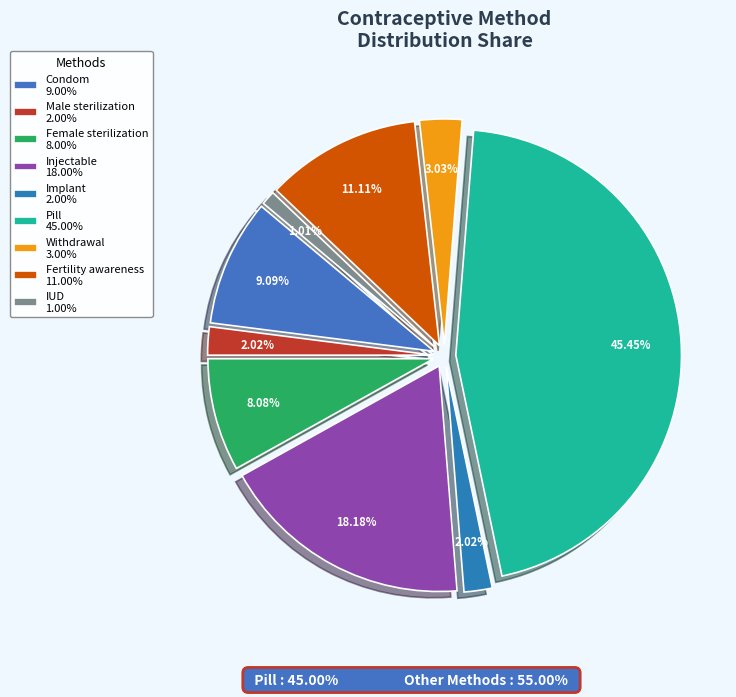

How many segments does this pie chart have?

9